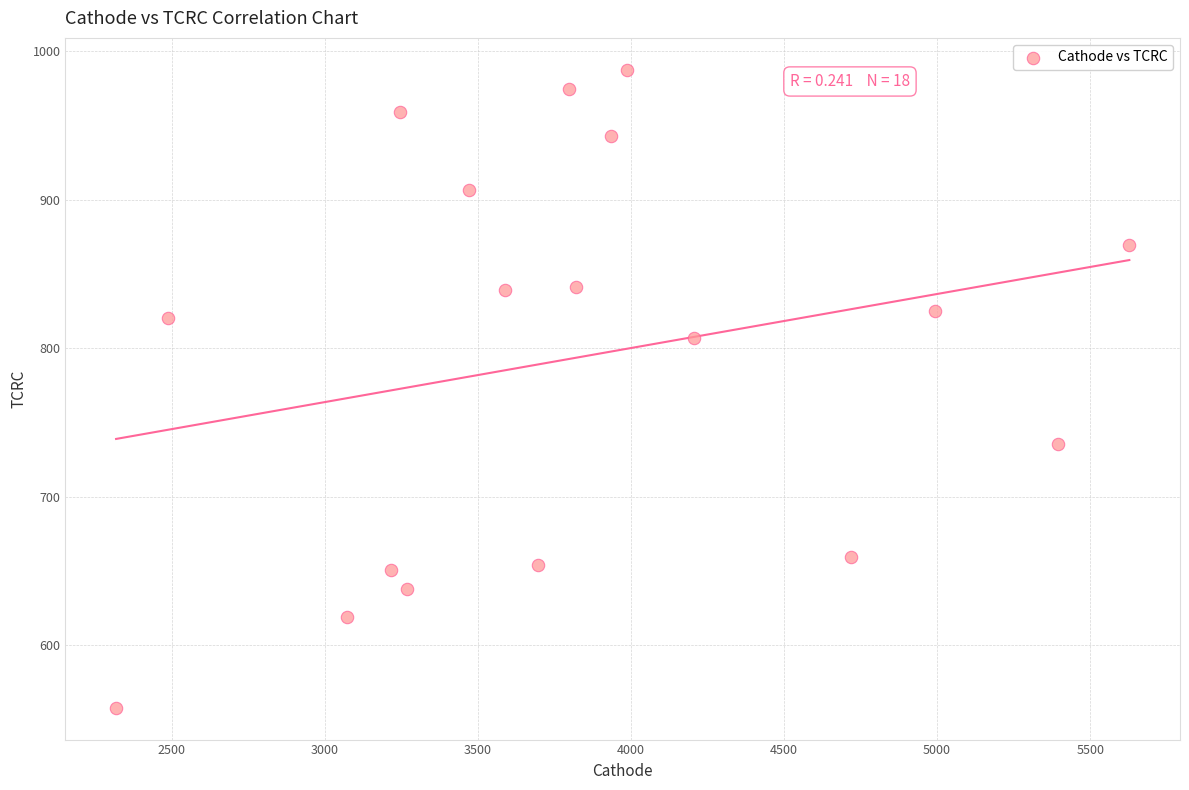

What is the range of X values (max minus min)?

3309.9